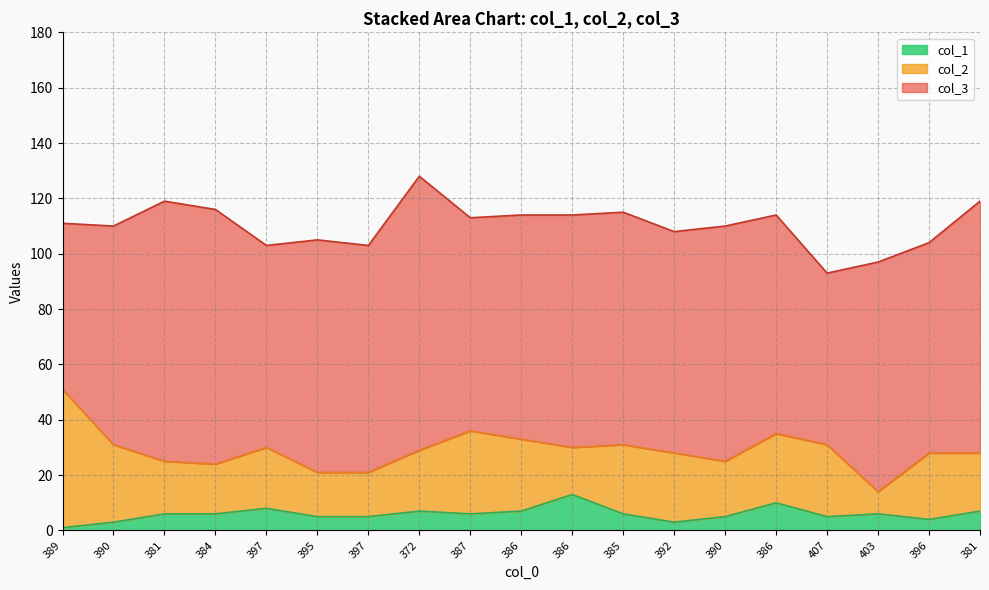

At which category is the sum across all series the highest?

372